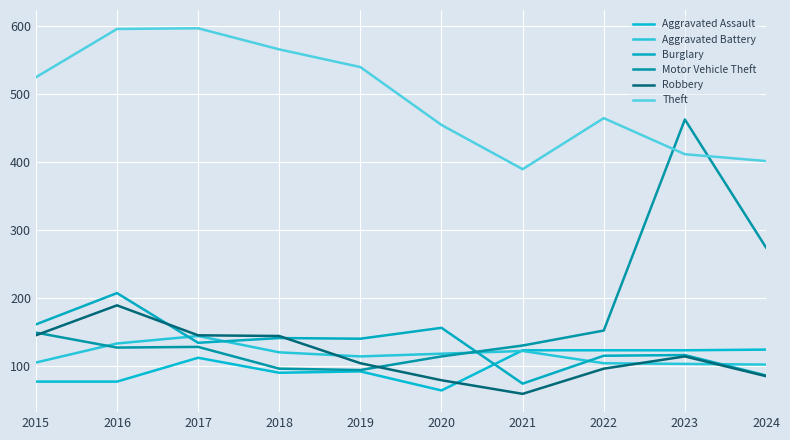

True or false: Aggravated Battery has a value of 114 at 2019.

True